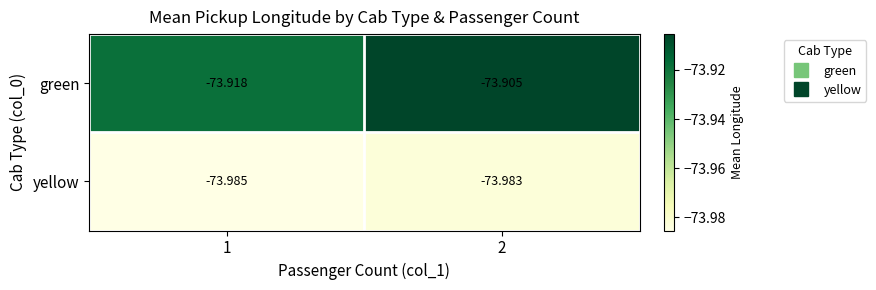

List the series in order of their peak value, lowest first.

yellow, green